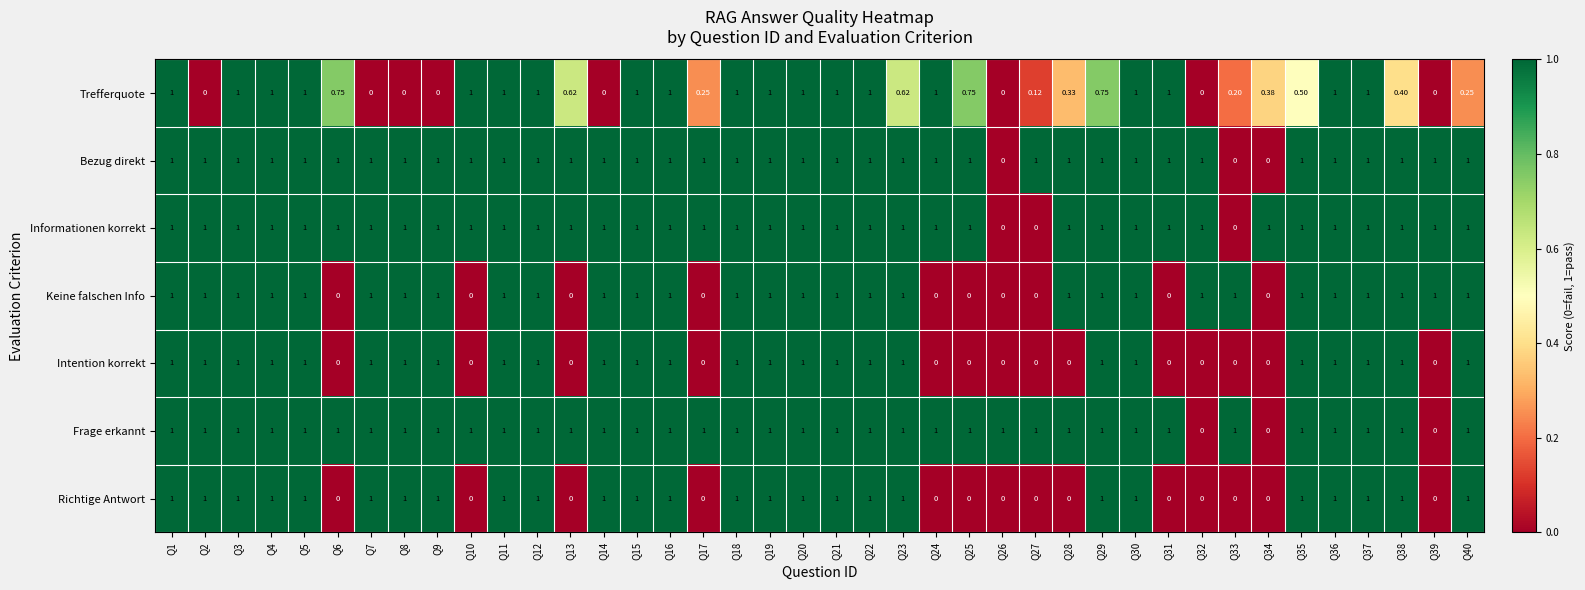

Is the value of Trefferquote at Q7 greater than the value of Frage erkannt at Q30?

No